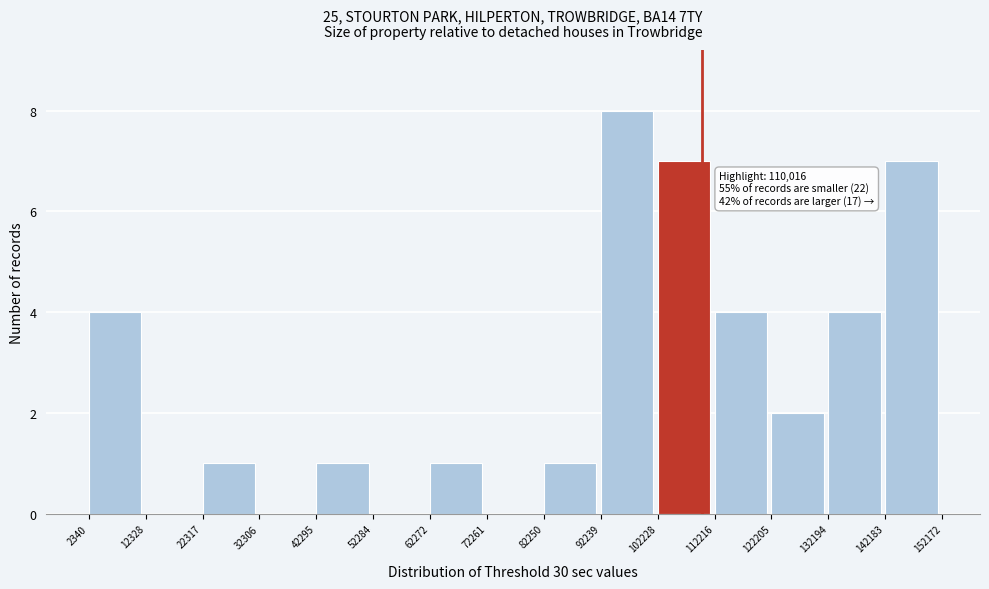

Over which range of the x-axis is the bar tallest?

92239 to 102228